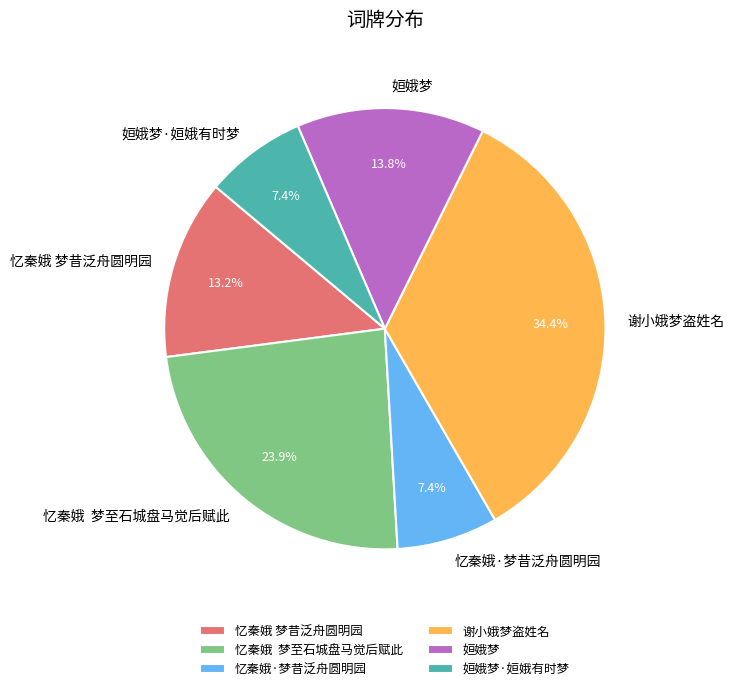

How many slices are in this pie chart?

6